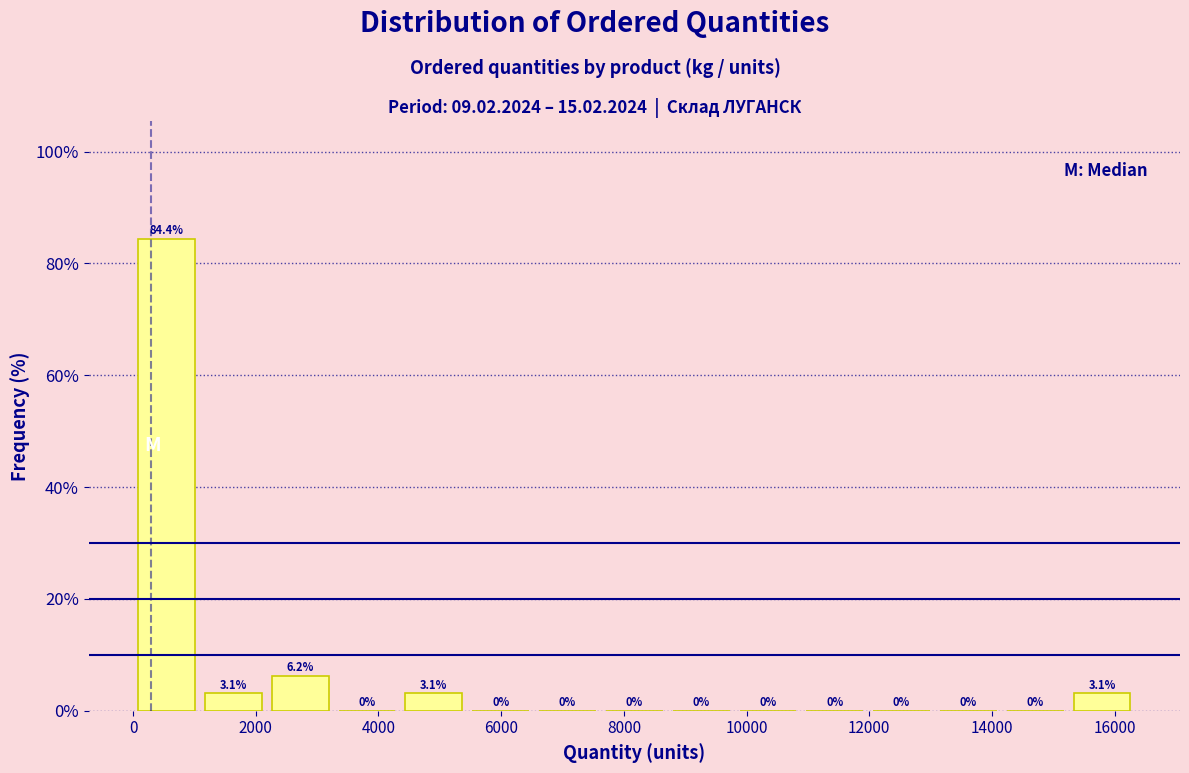

Which range on the x-axis has the tallest bar?

0 to 1000